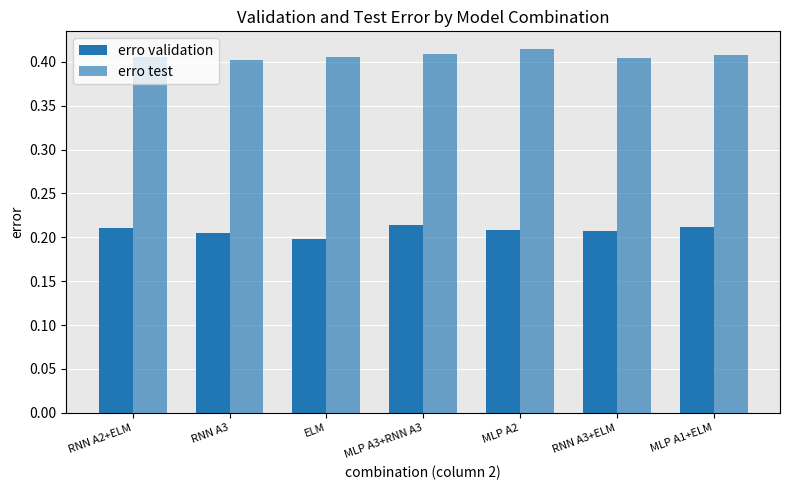

How many bars are there in total?

14